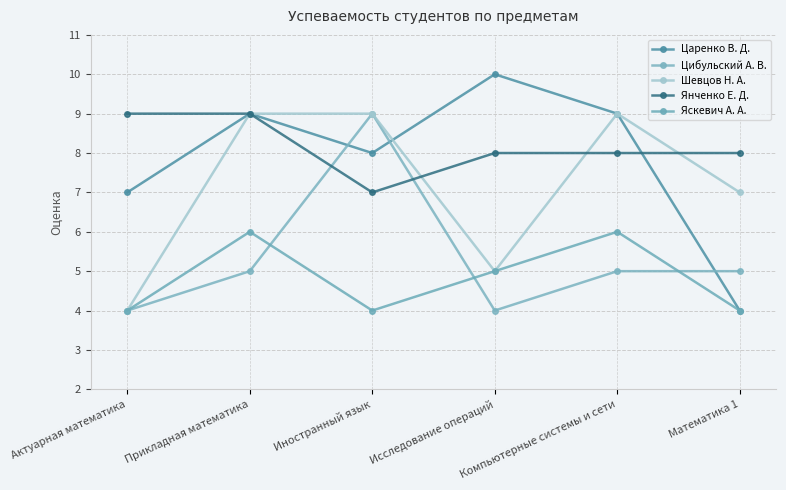

Count the number of categories in the chart.

6